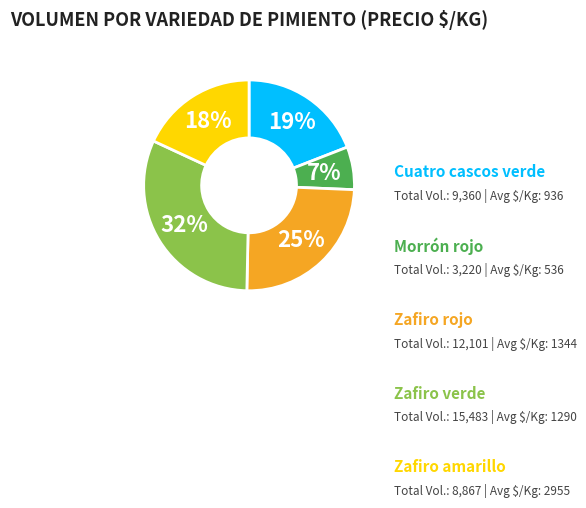

Is there a majority slice in this chart?

No